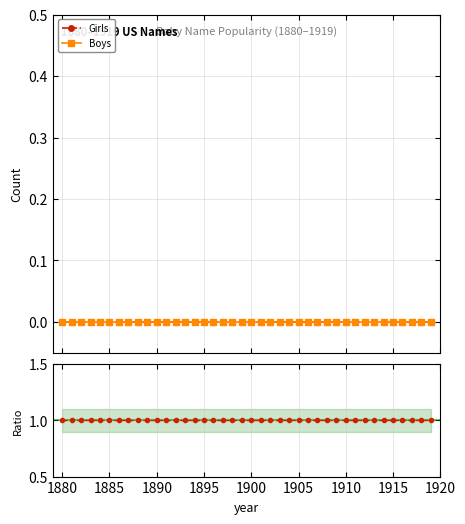

How many data points does each series have?

40